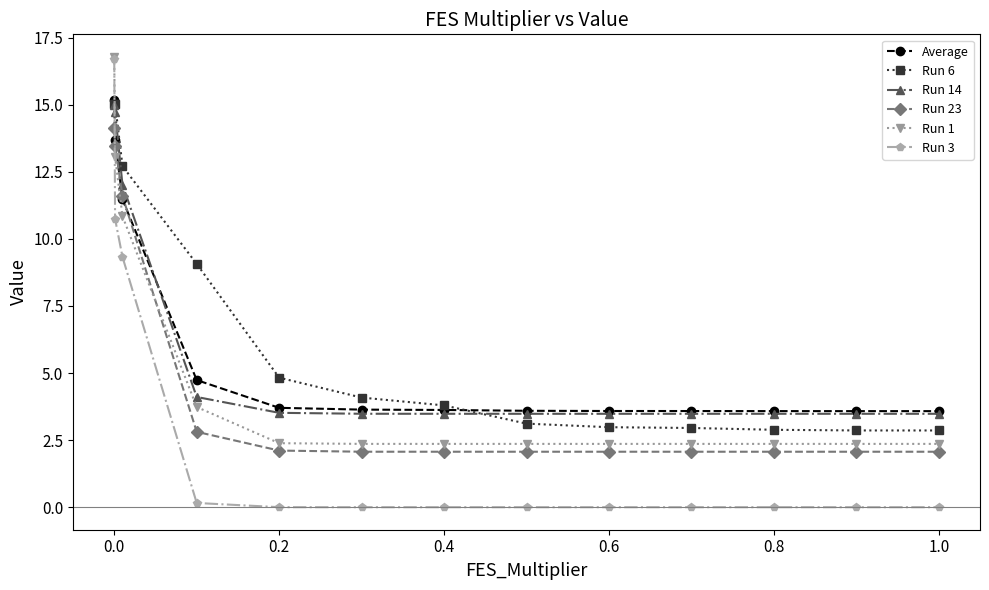

What is the greatest value displayed?

16.8